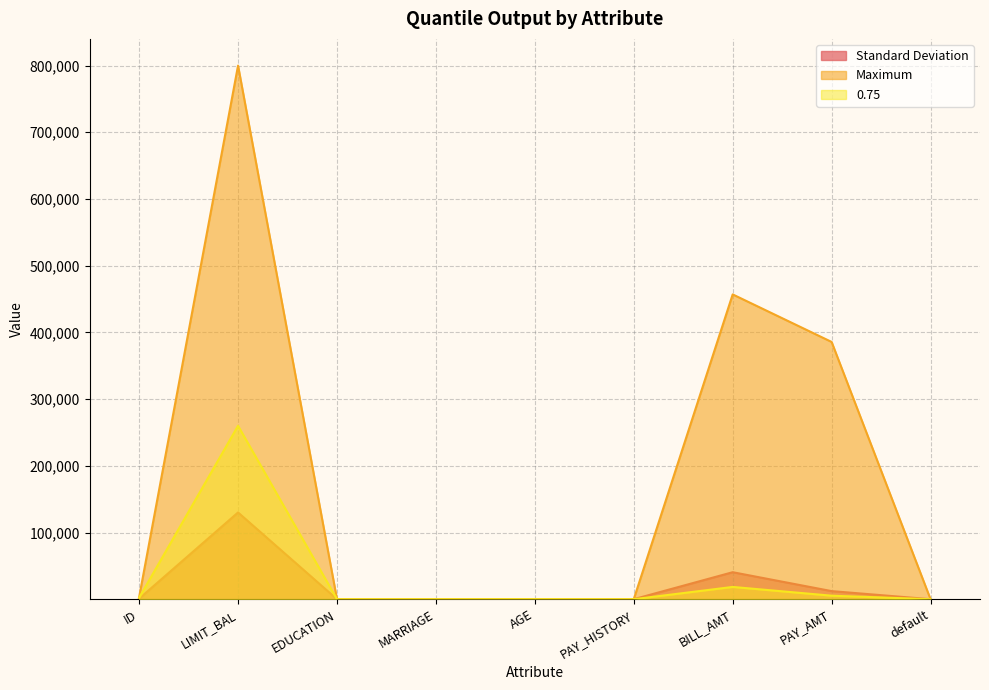

Which has a higher value, LIMIT_BAL or MARRIAGE?

LIMIT_BAL